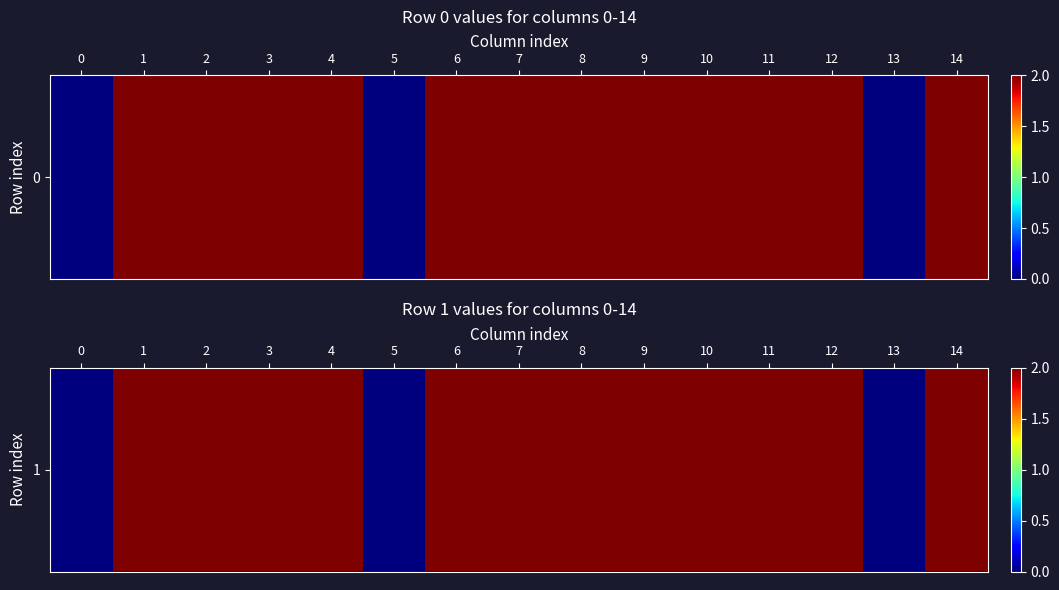

Reading left to right, transcribe all the data shown in this chart.

0	2	2	2	2	0	2	2	2	2	2	2	2	0	2